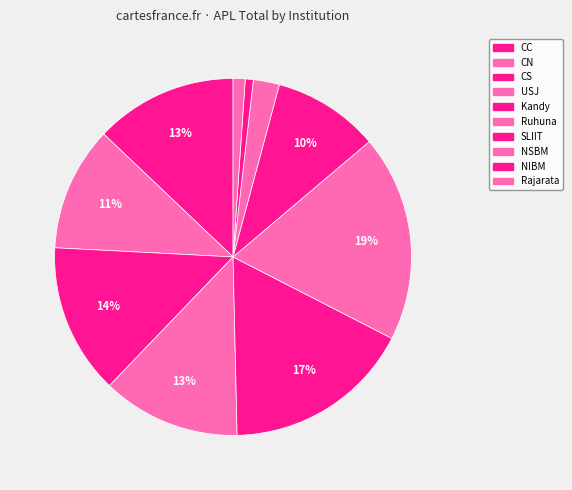

Which has a higher value, CC or NSBM?

CC